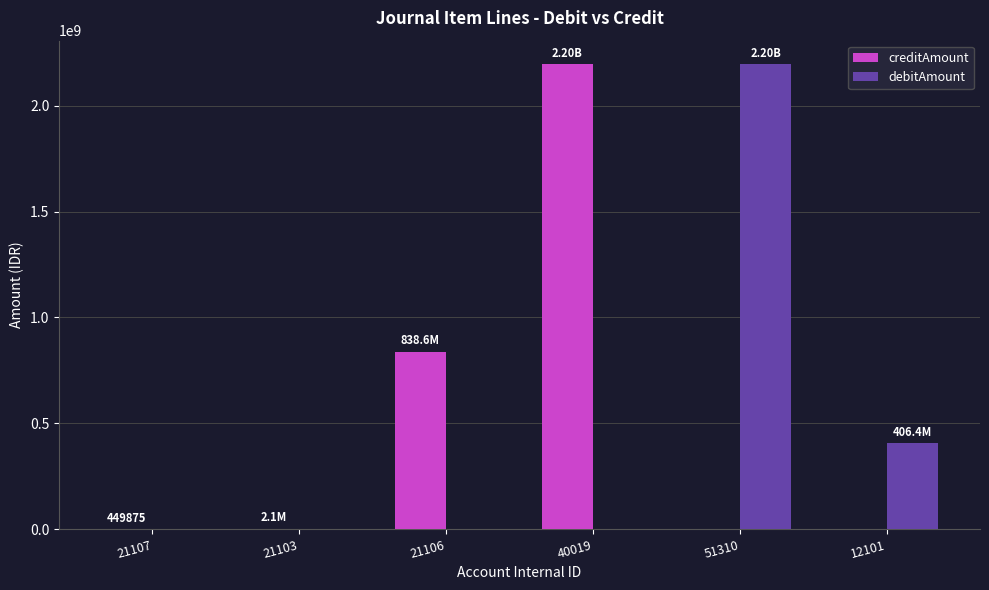

Are the bars grouped side by side (vs. stacked)?

Yes